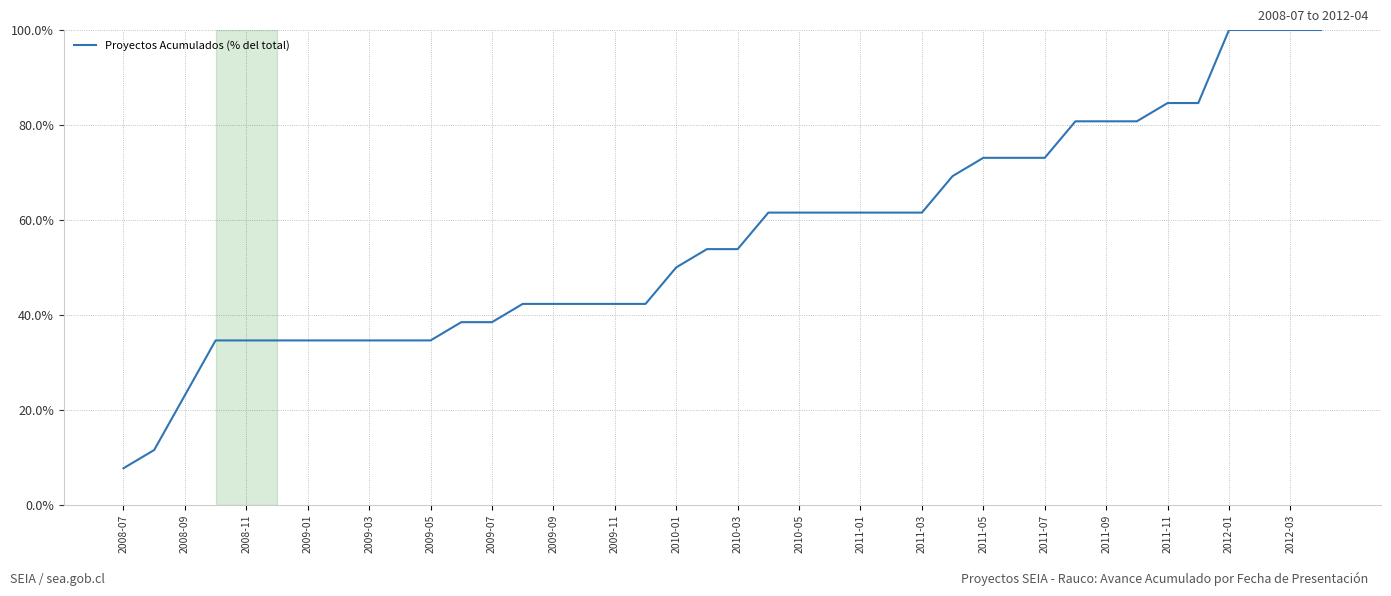

What is the minimum value shown in the chart?

7.7